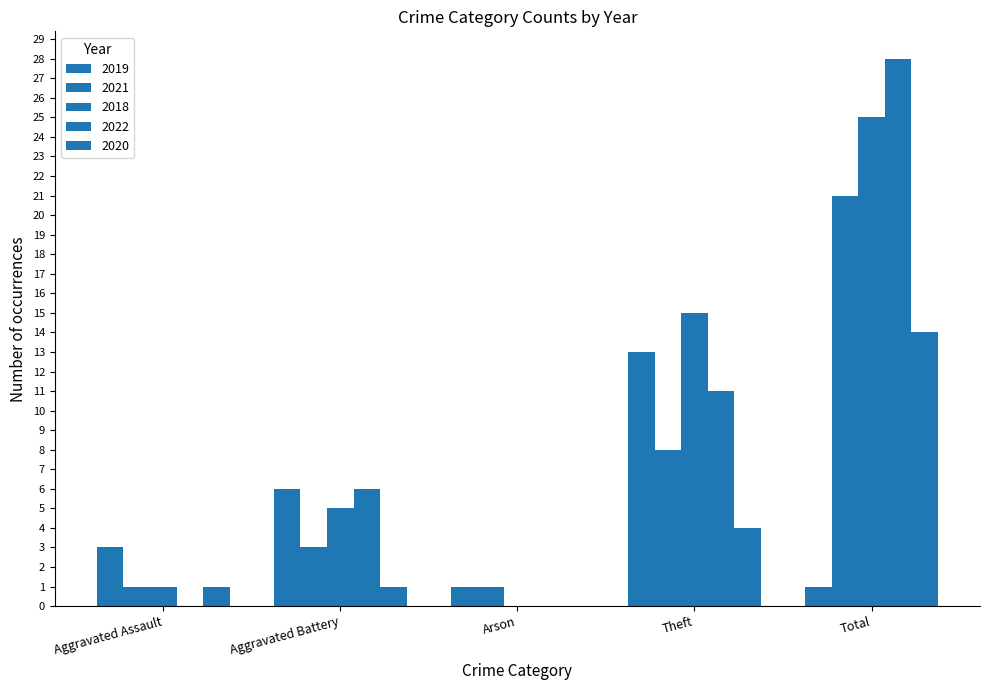

True or false: 2020 has a value of -8 at Arson.

False